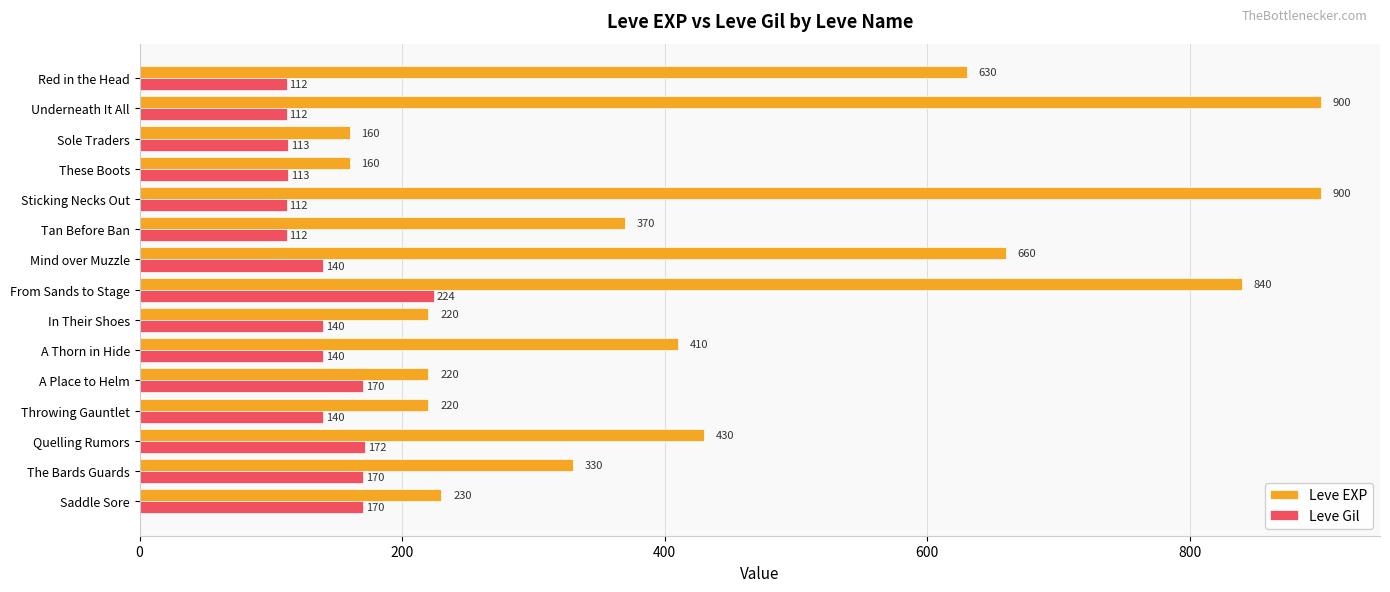

What is the difference between the highest and lowest values at Throwing Gauntlet?

80